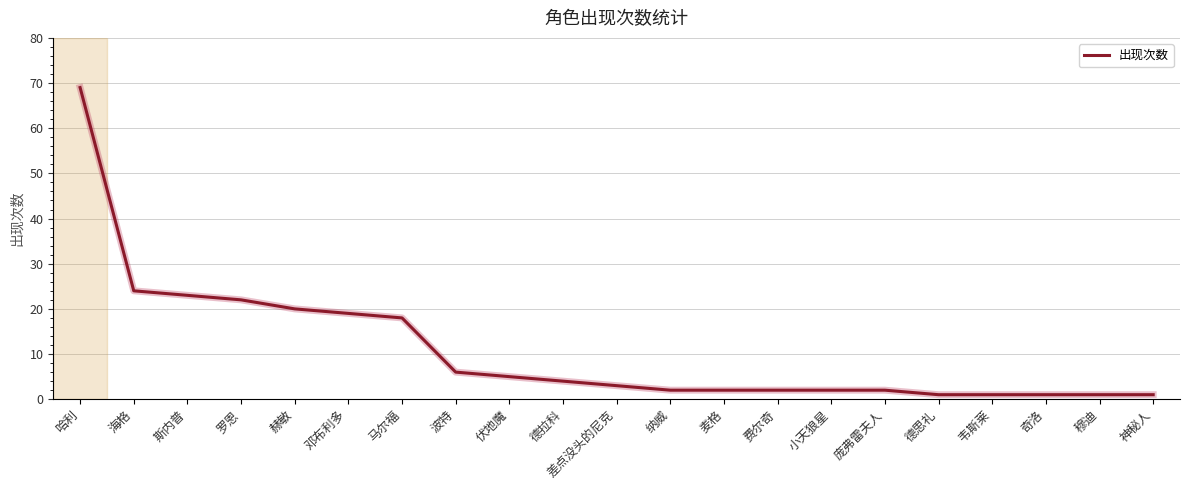

How many lines are shown in the chart?

1